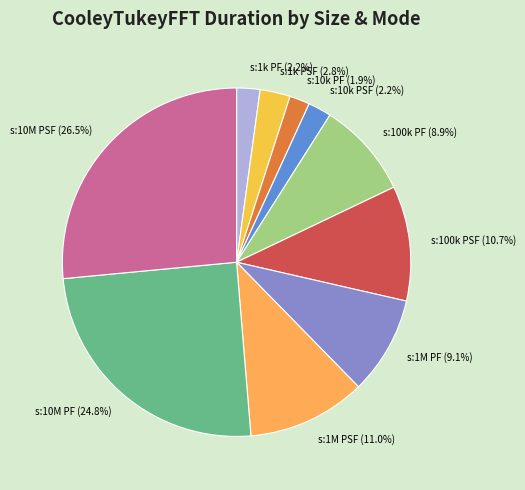

What percentage do s:1M PF (9.1%) and s:1M PSF (11.0%) together represent?

20.1%